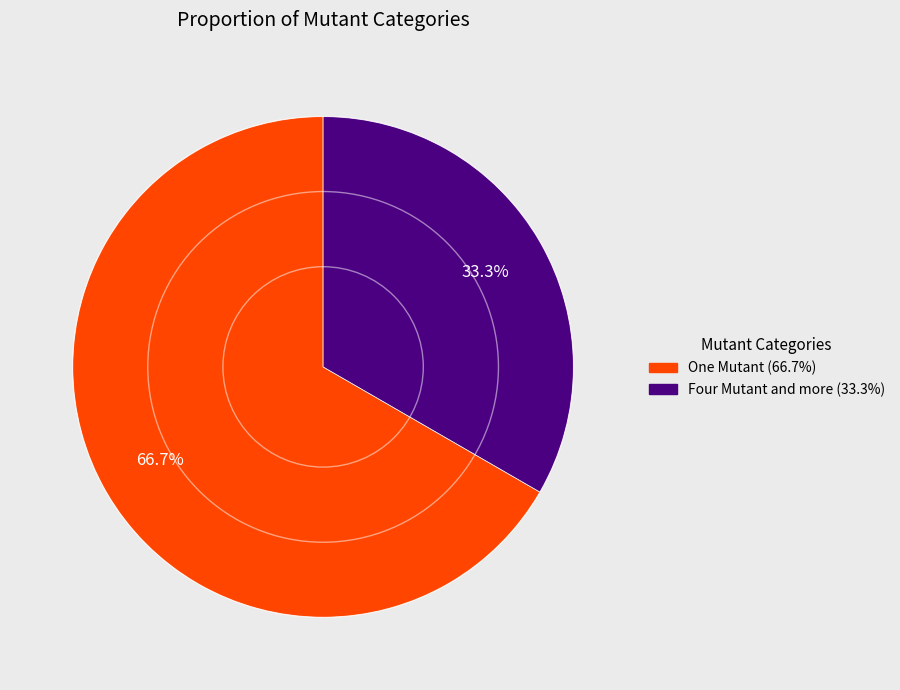

Does any single category account for the majority?

Yes